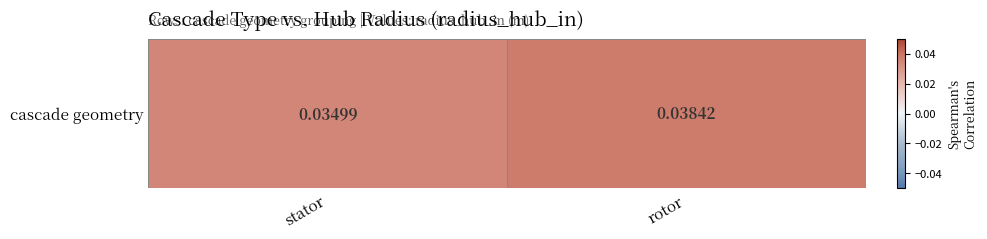

What is the sum of the values at stator and rotor?

0.1